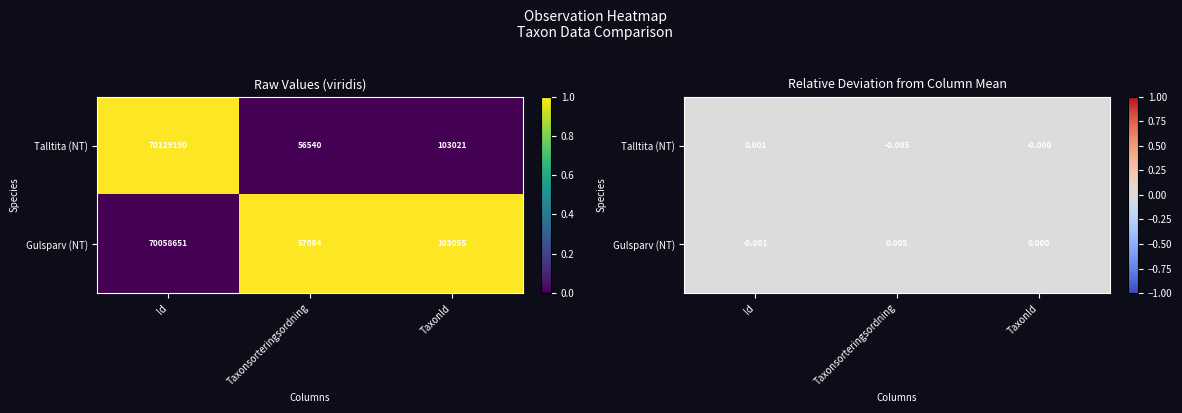

How many distinct data groups are displayed?

2